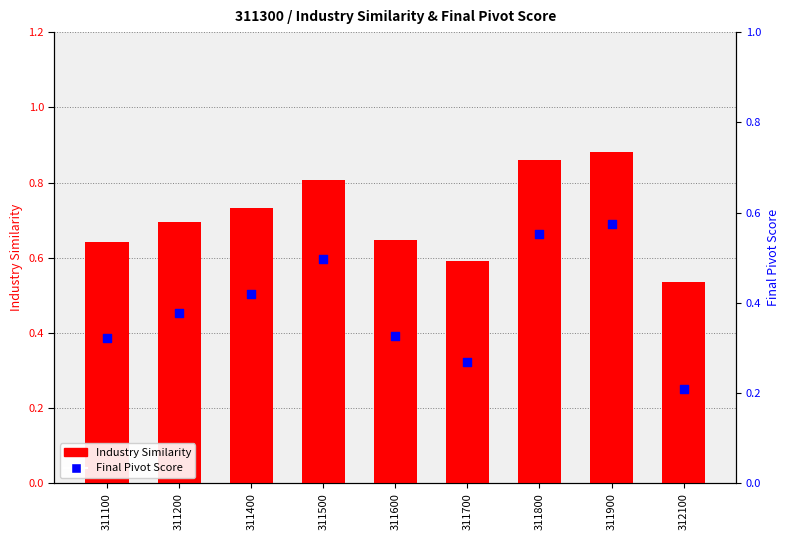

What is the total value across all series at 311900?

1.5